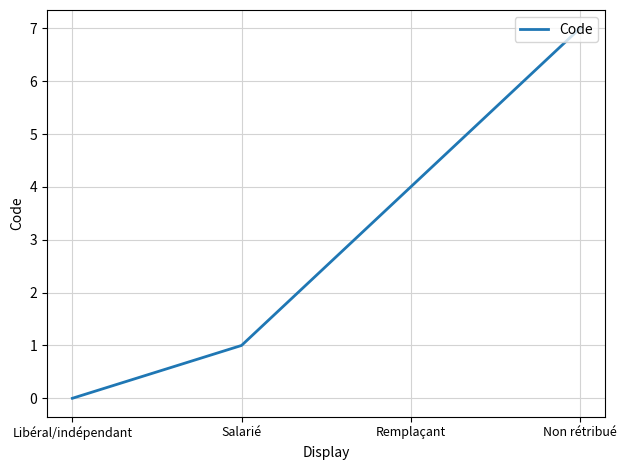

What is the average value?

3